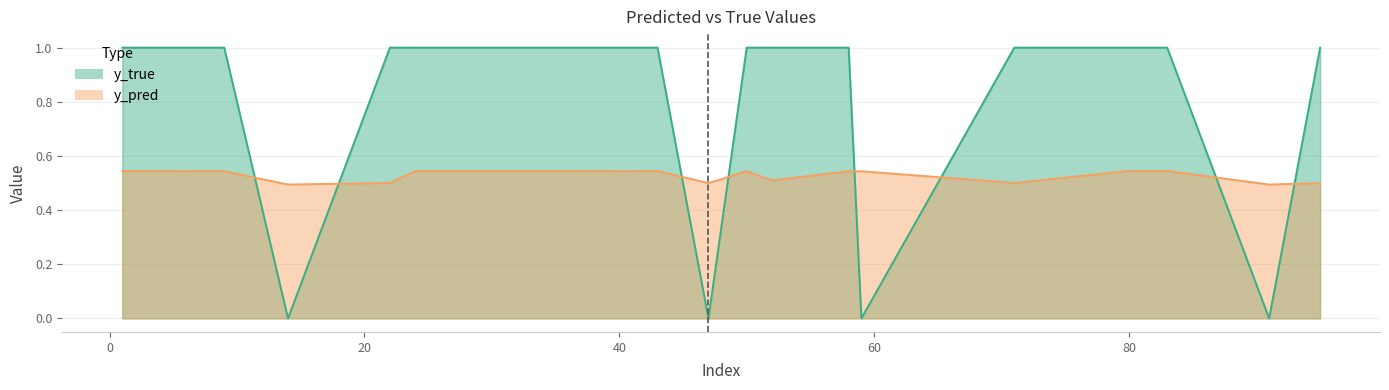

What value does the y_true series have at 41?

1.0